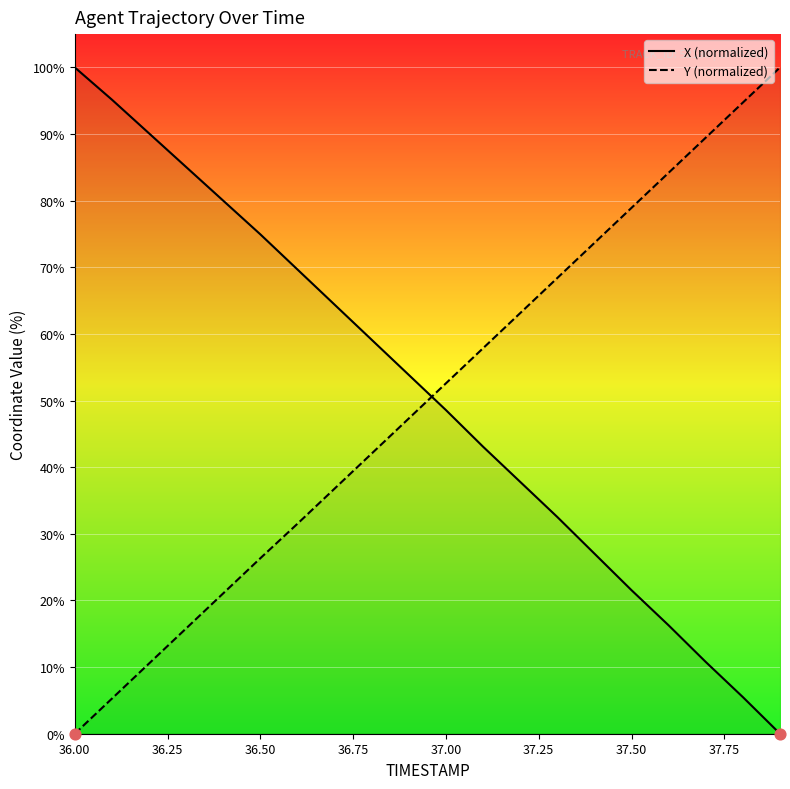

Which series has the largest Y range (max minus min)?

X (normalized)